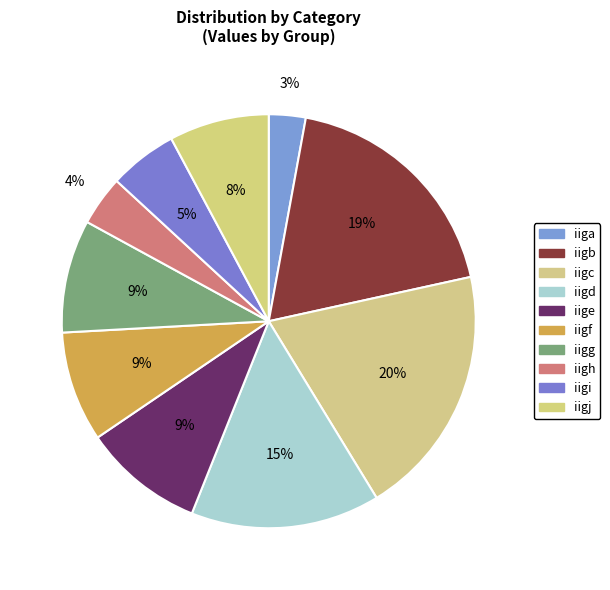

Count the number of slices in the pie.

10